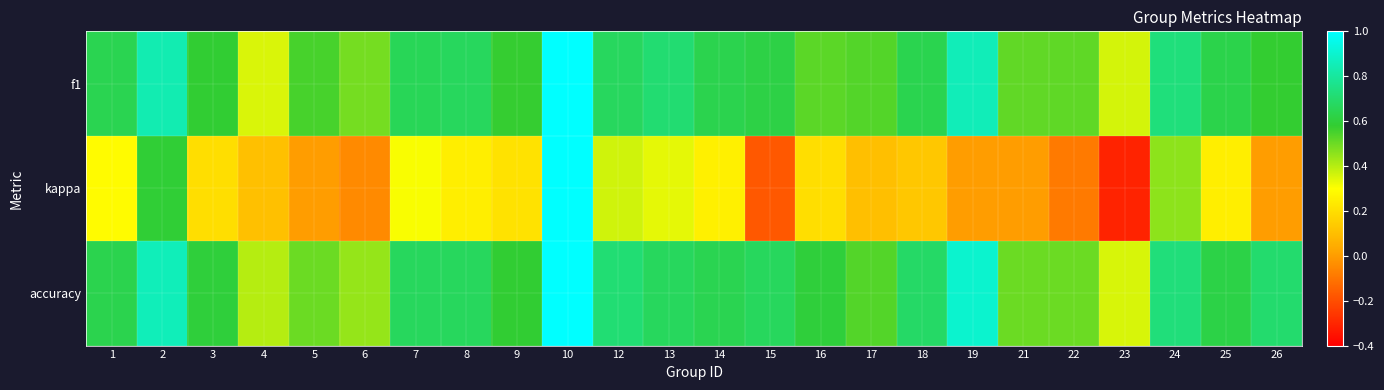

Which series has the widest spread of values?

kappa